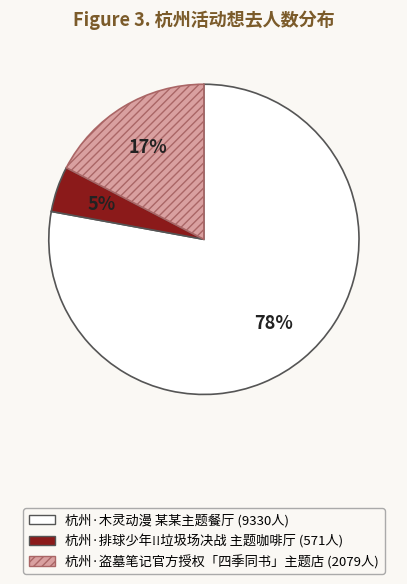

Is there a majority slice in this chart?

Yes